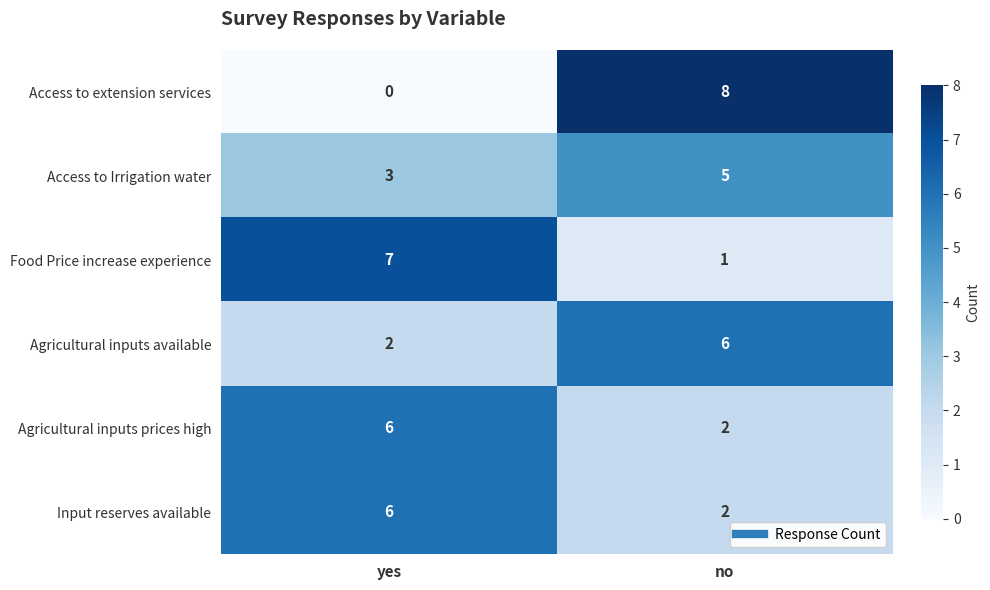

Reading left to right, extract all data points from this chart.

Access to extension services: 0	8
Access to Irrigation water: 3	5
Food Price increase experience: 7	1
Agricultural inputs available: 2	6
Agricultural inputs prices high: 6	2
Input reserves available: 6	2